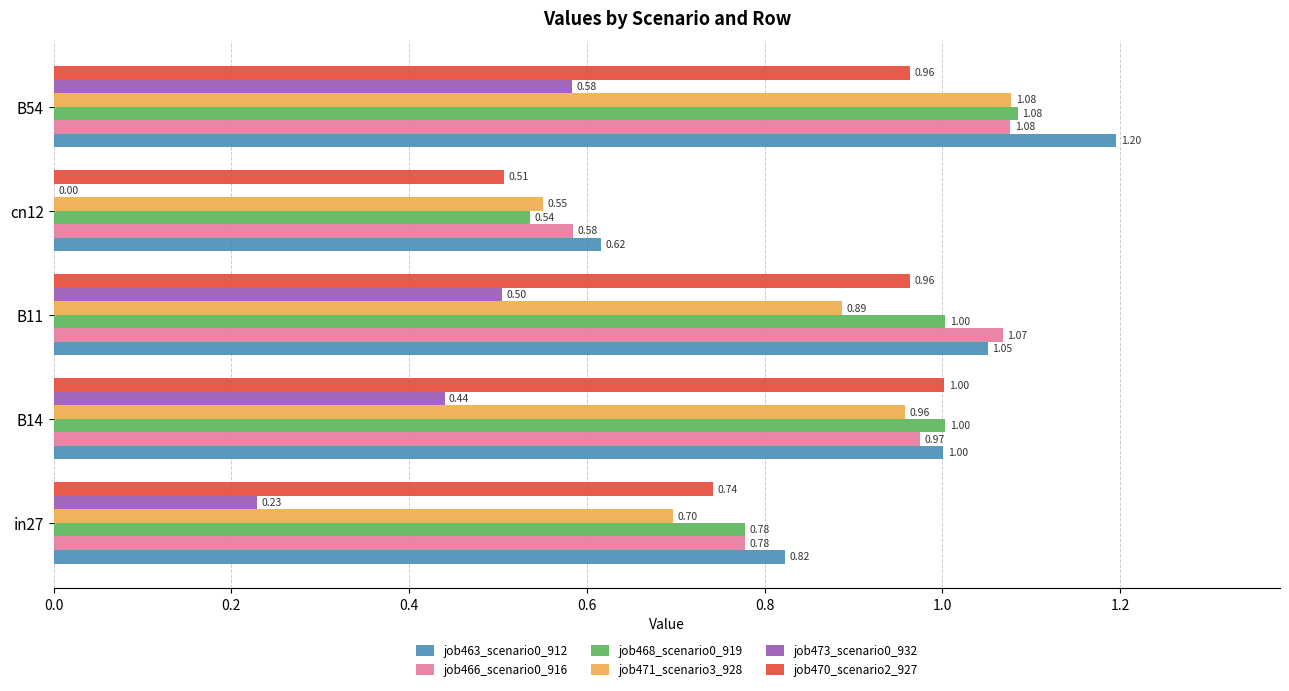

Which series has the largest total across all categories?

job463_scenario0_912